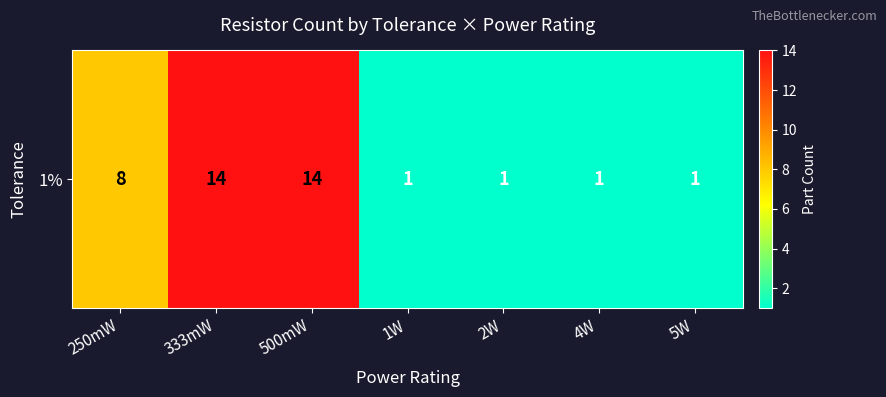

What is the sum of the values at 500mW and 4W?

15